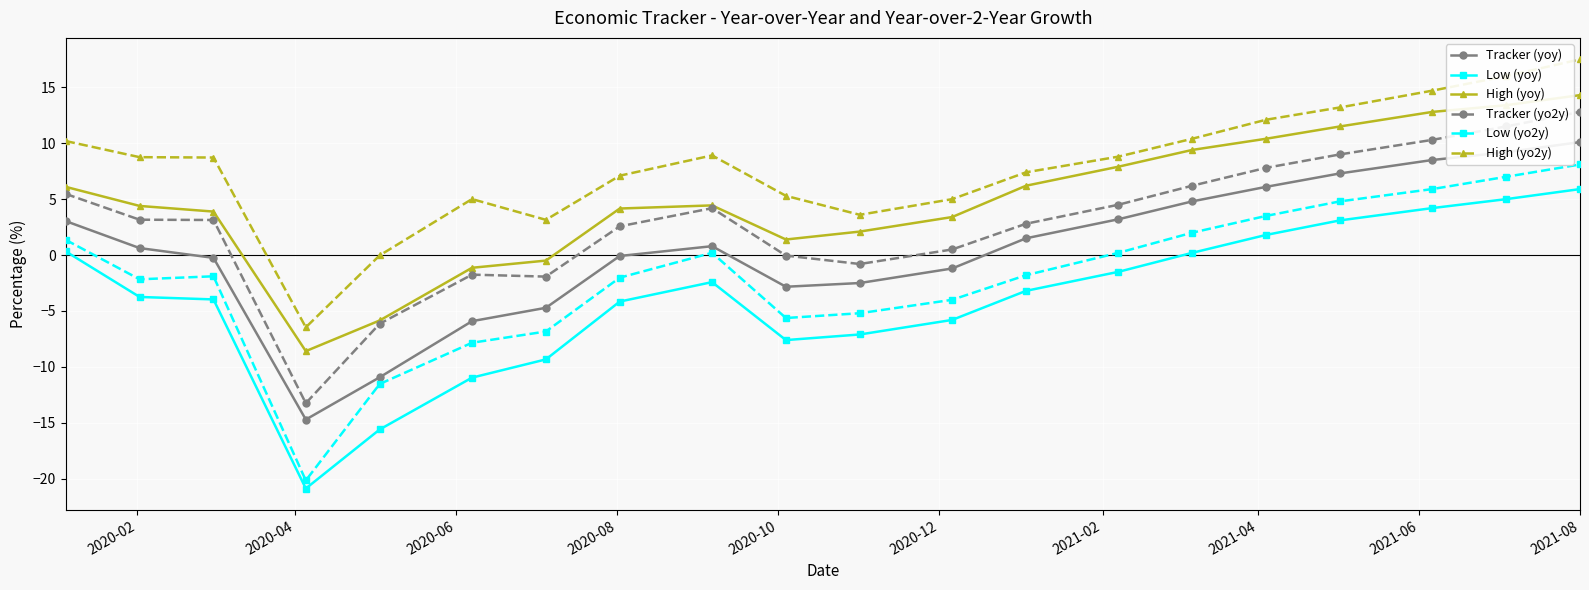

How many data points does each series have?

20